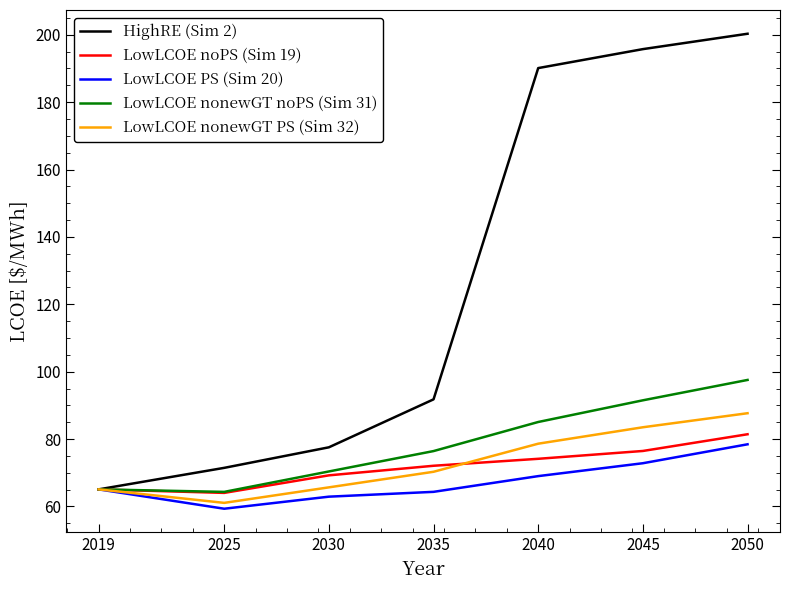

The value of HighRE (Sim 2) at 2045 is 77.1. True or false?

False